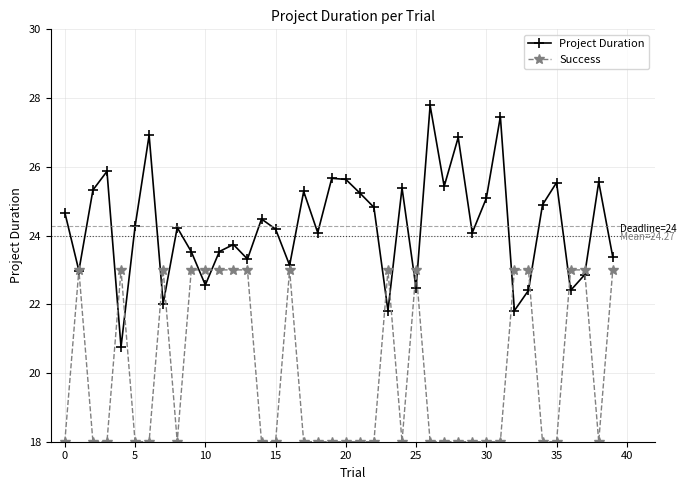

How many lines are shown in the chart?

2